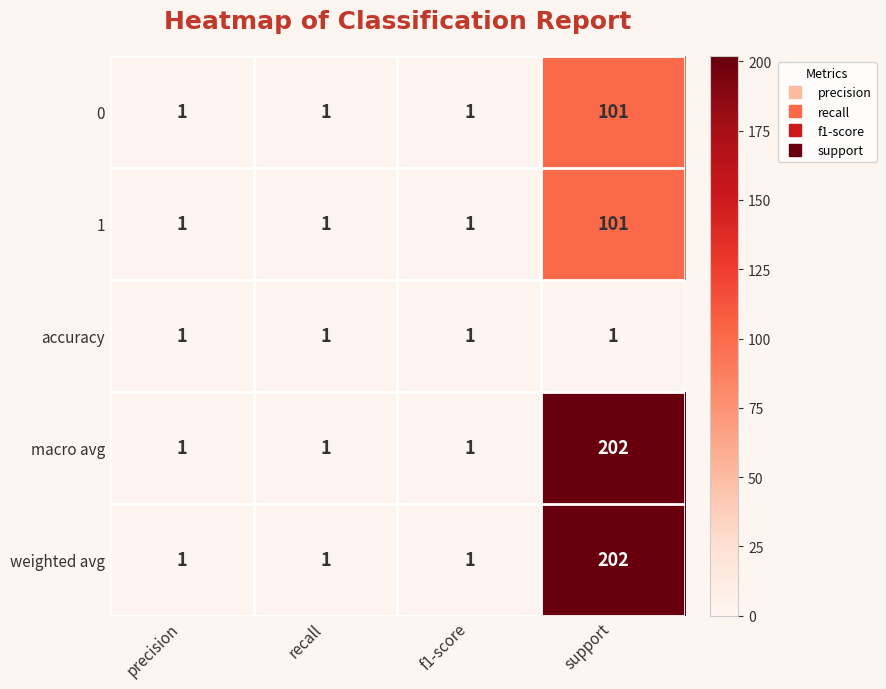

Reading left to right, transcribe all the data shown in this chart.

0: precision=1	recall=1	f1-score=1	support=101
1: precision=1	recall=1	f1-score=1	support=101
accuracy: precision=1	recall=1	f1-score=1	support=1
macro avg: precision=1	recall=1	f1-score=1	support=202
weighted avg: precision=1	recall=1	f1-score=1	support=202